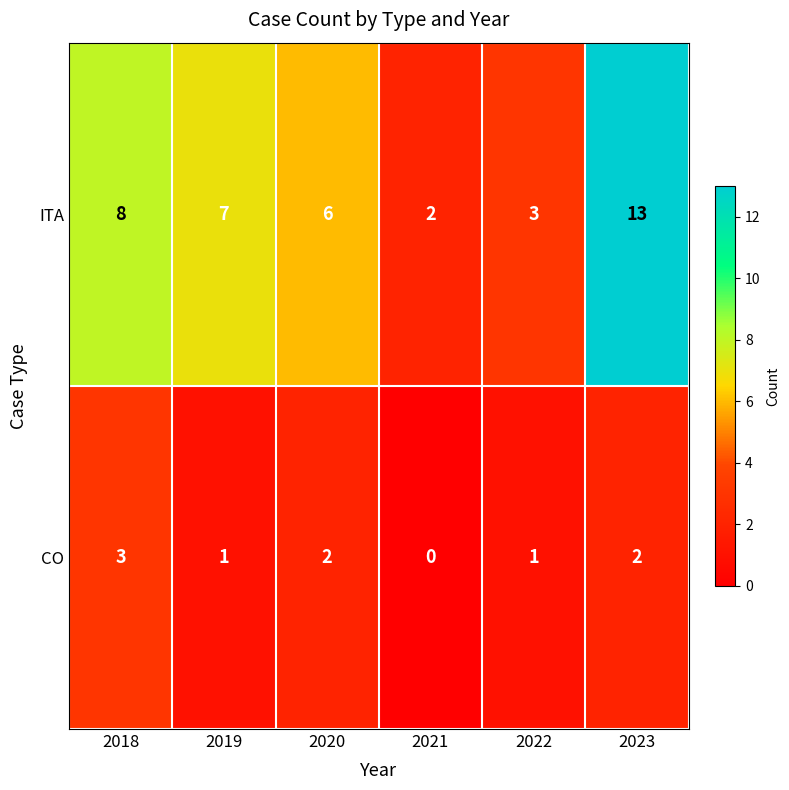

Count the number of data series in this chart.

2